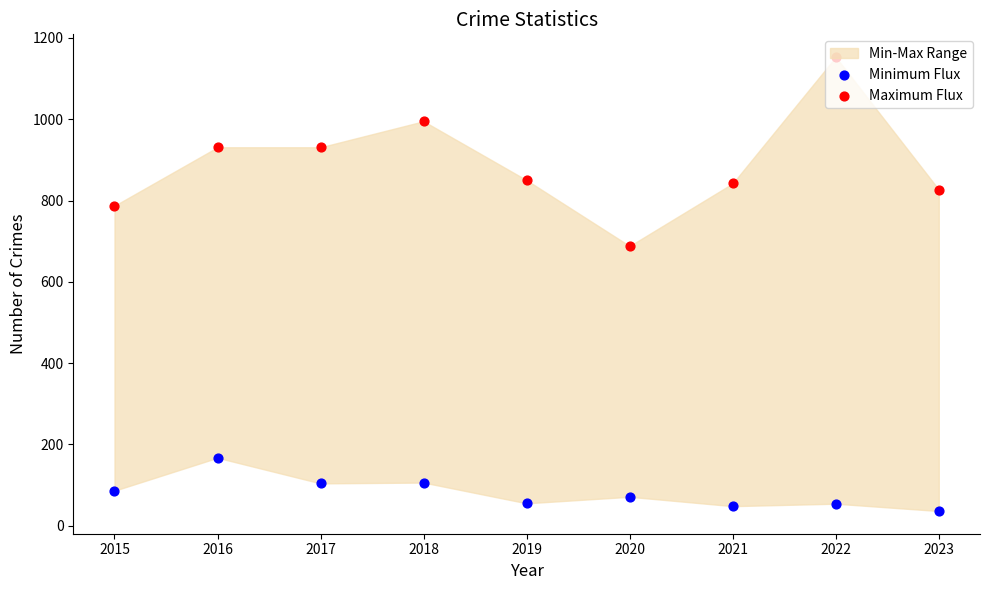

Which series has the largest Y range (max minus min)?

Maximum Flux